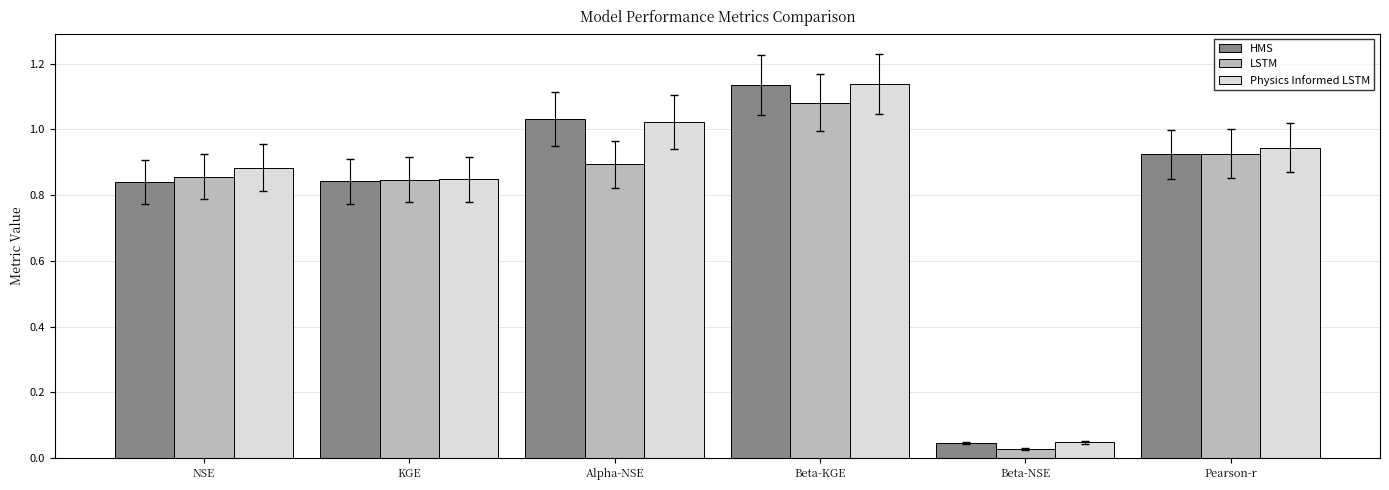

How many distinct data groups are displayed?

3